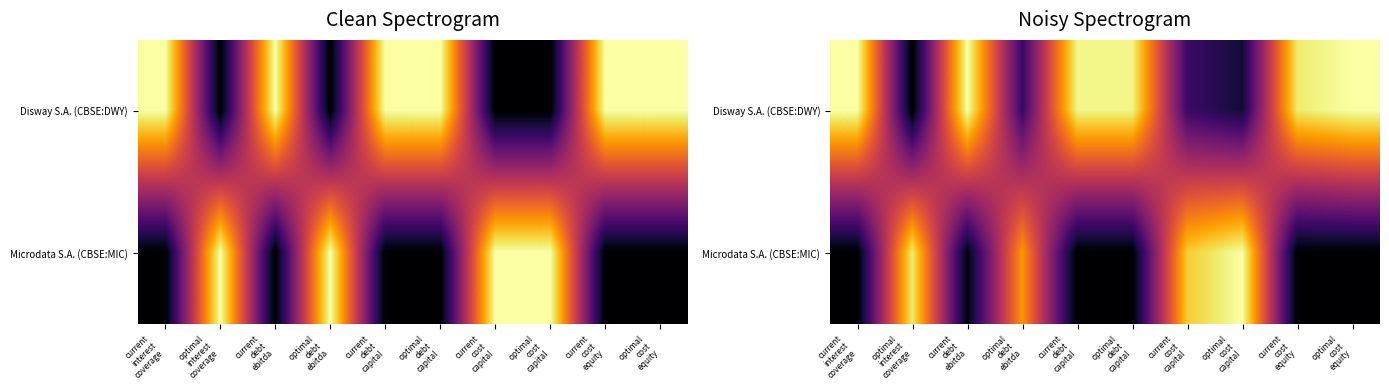

How many values in Microdata S.A. (CBSE:MIC) are above zero?

5